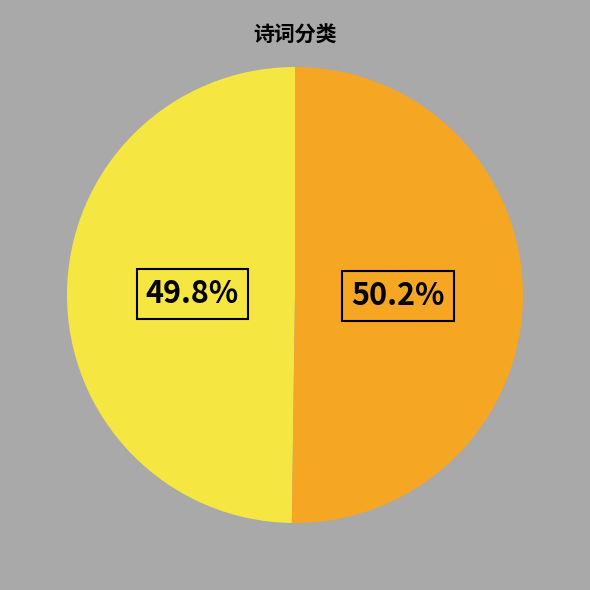

Count the number of slices in the pie.

2